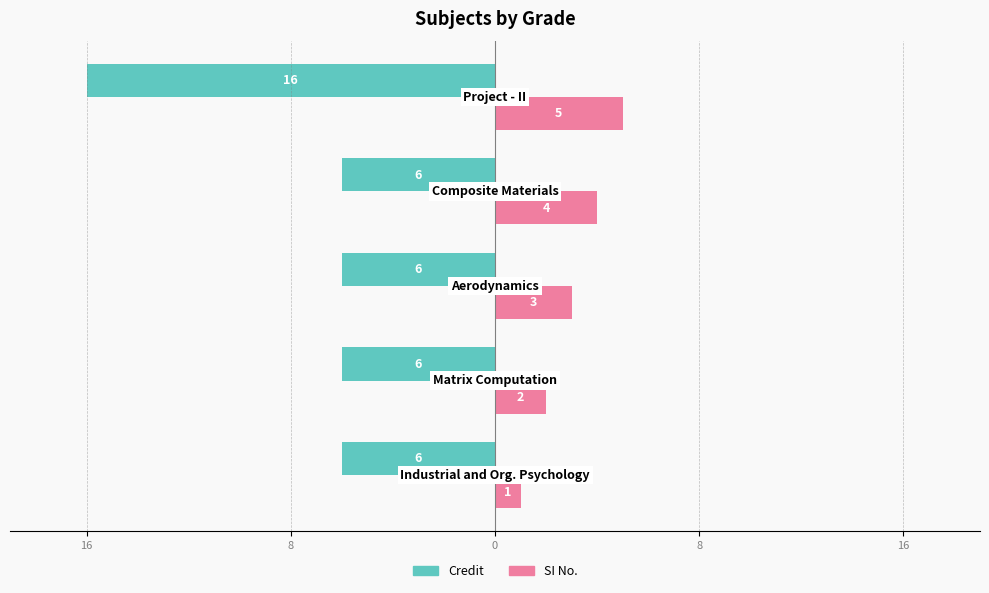

What are all the series names shown in the legend?

Credit, SI No.